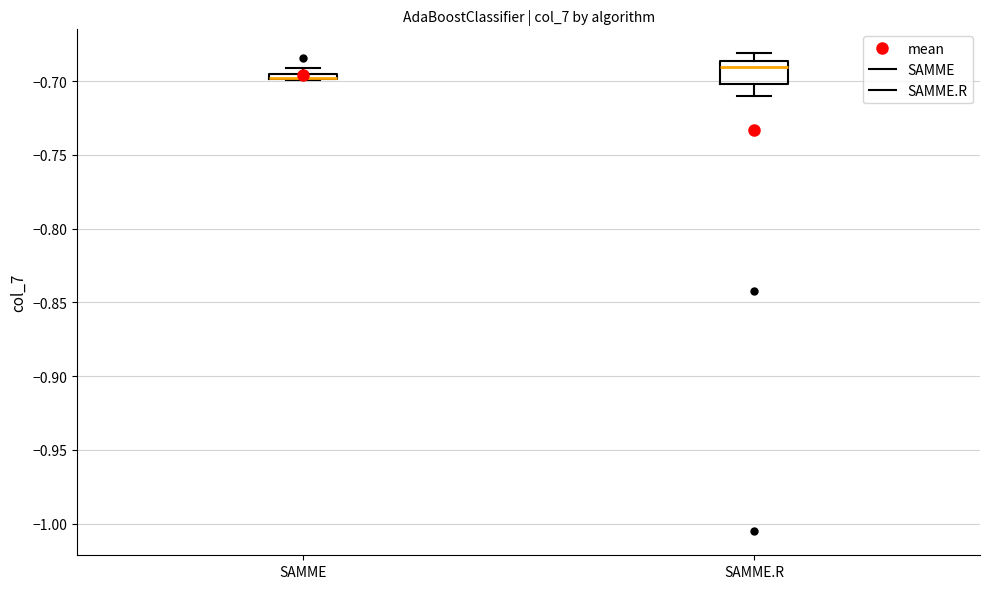

Where is the upper edge of the box for SAMME on the y-axis? The values are not printed on the chart, so give them approximately, as read against the axis.

-0.695